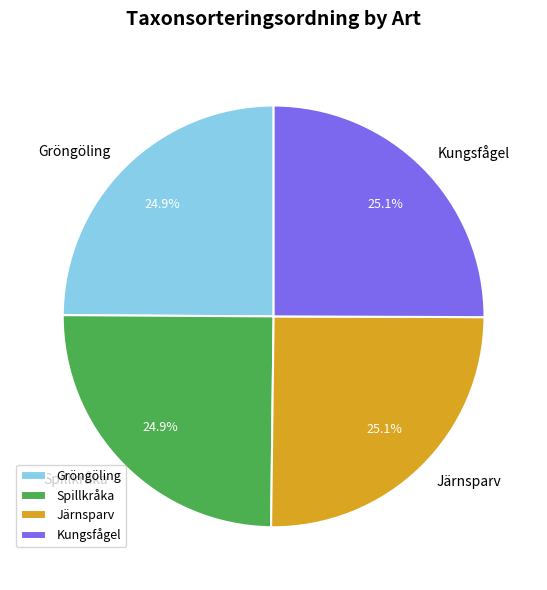

To the nearest percent, what is the average slice percentage?

25%